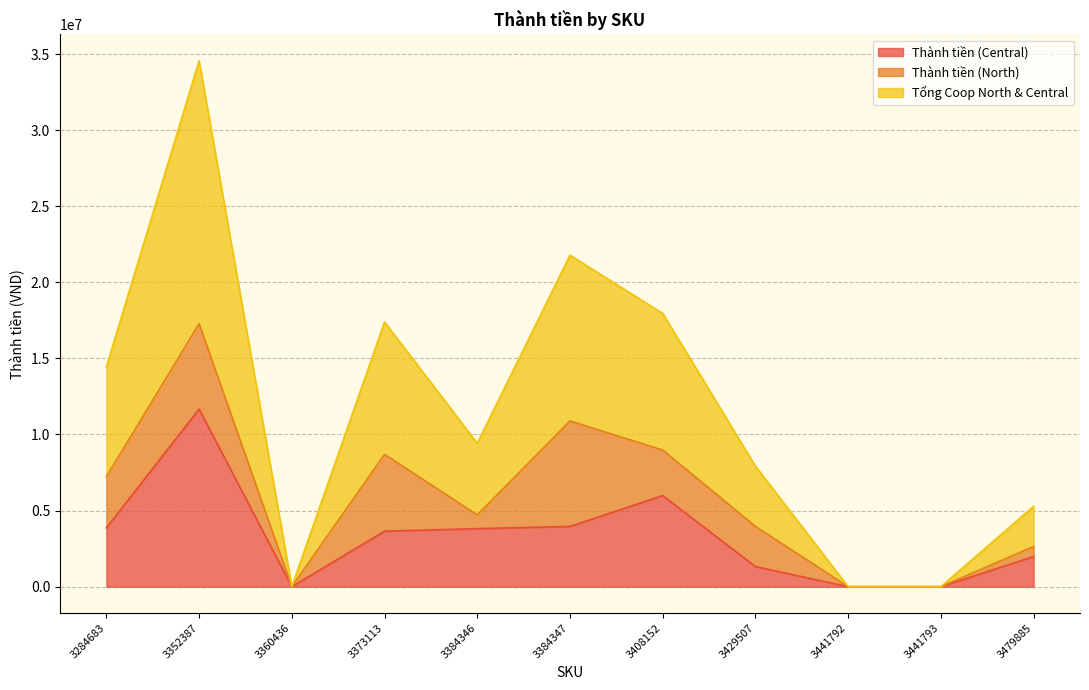

What is the total value across all series at 3429507?

7920000.0